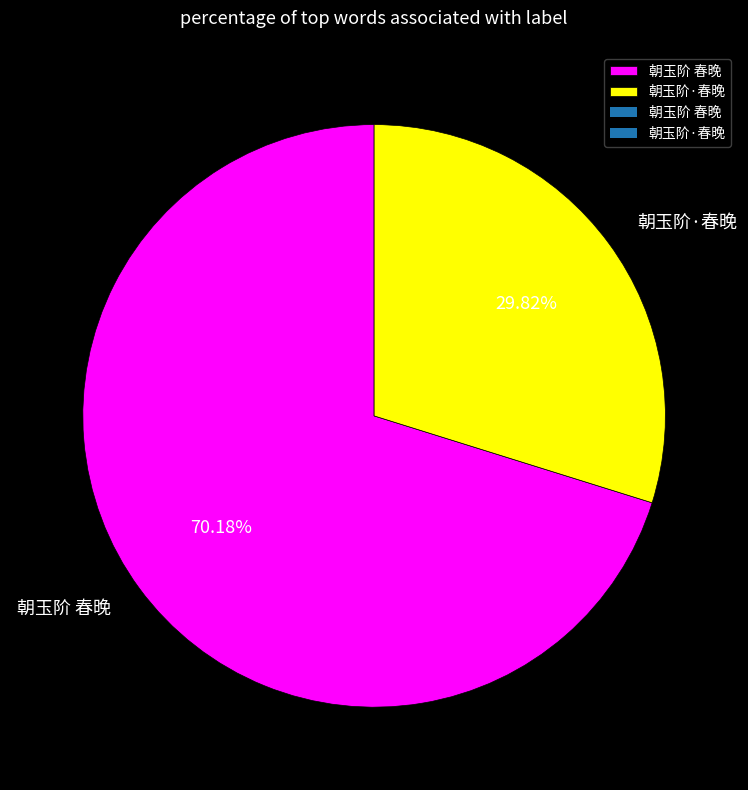

To the nearest percent, what portion does 朝玉阶·春晚 represent?

30%